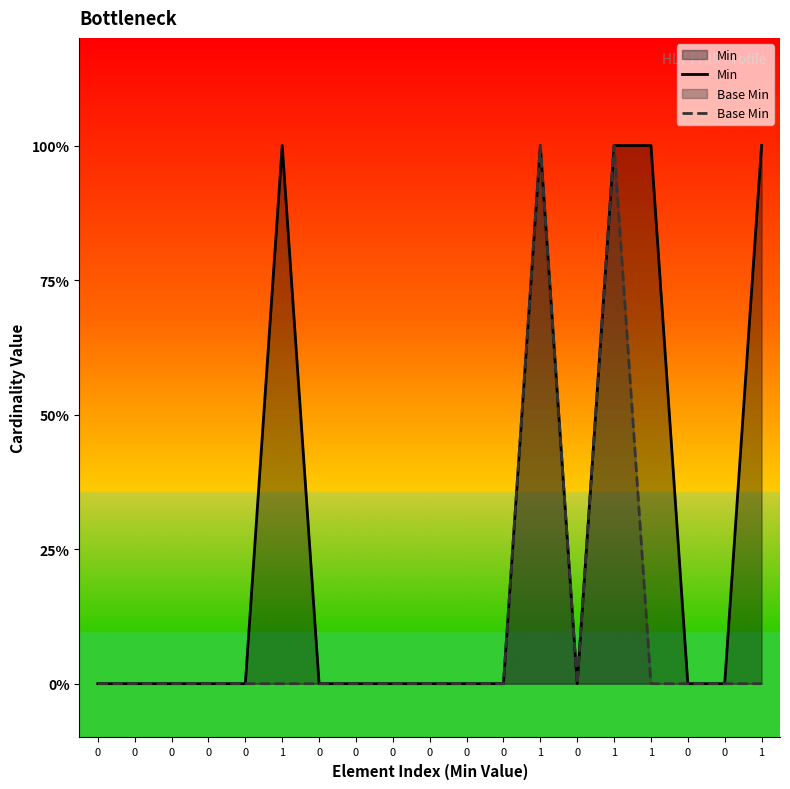

What is the difference between the highest and lowest values at 1?

1